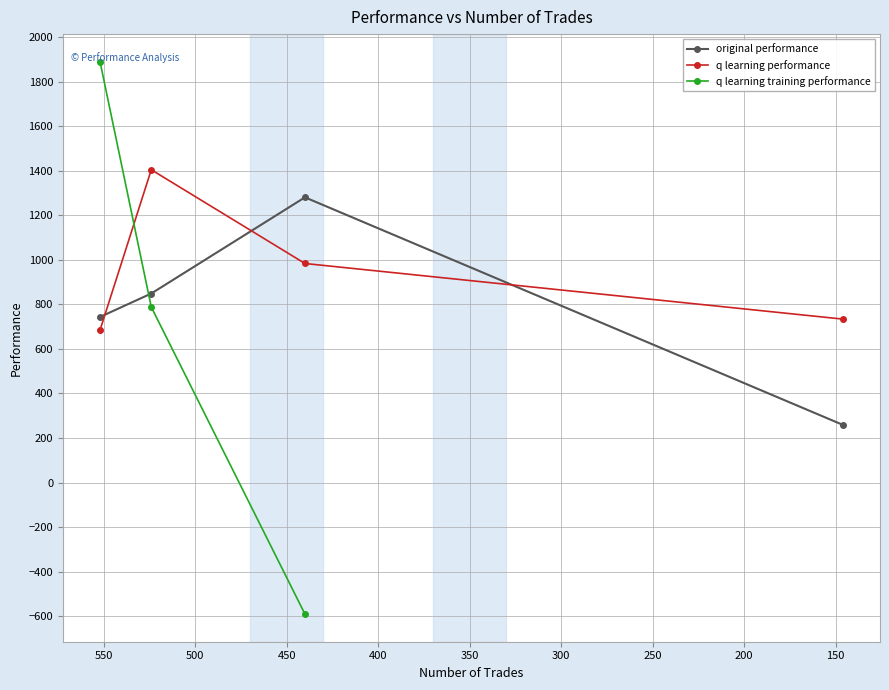

Rank the categories by q learning performance value from lowest to highest.

552, 146, 440, 524